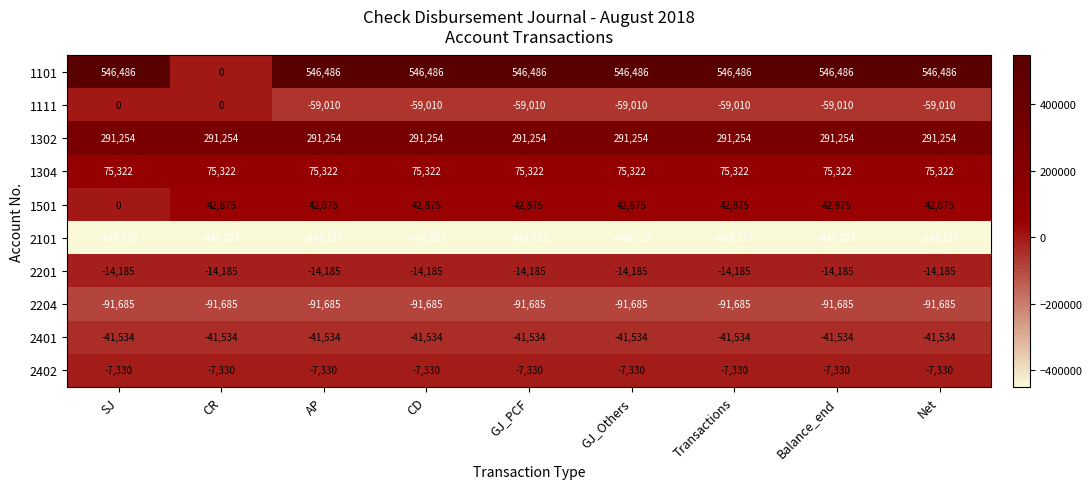

What is the sum of the 2402 values at GJ_PCF and CR?

-14660